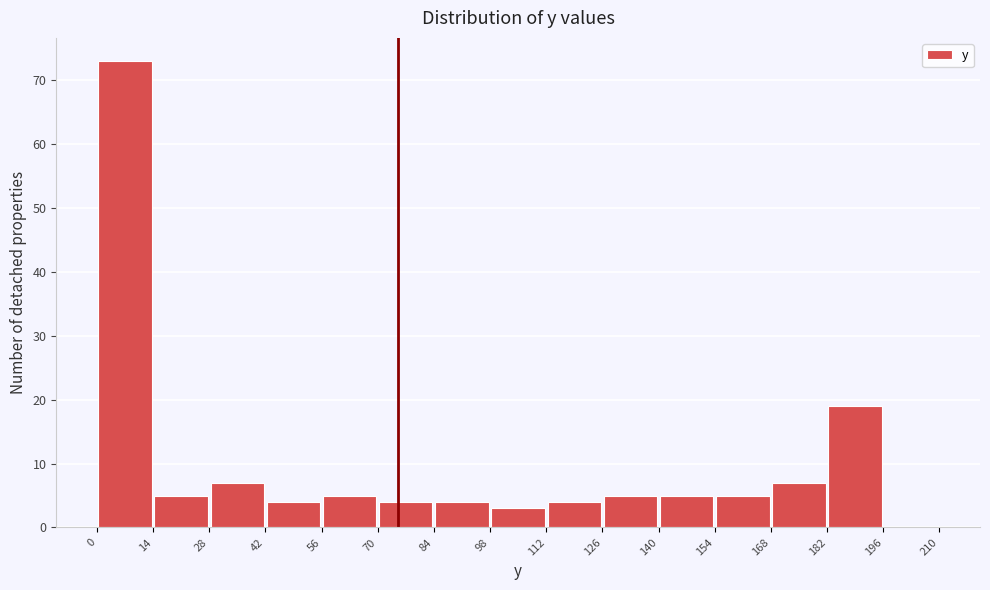

Over which range of the x-axis is the bar tallest?

0 to 14